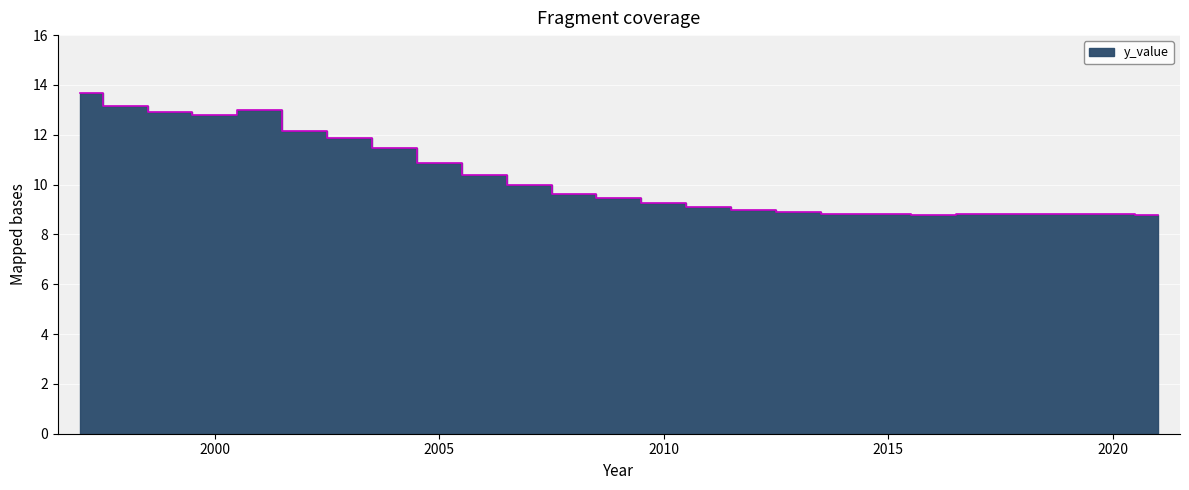

What is the minimum value shown in the chart?

8.8